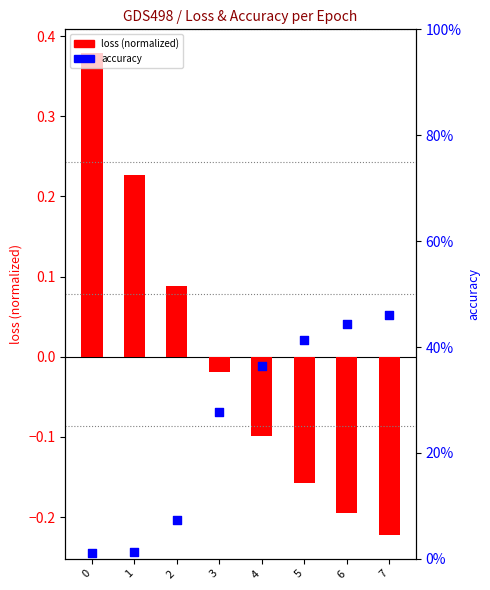

Which series has the widest spread of Y values?

loss (normalized)